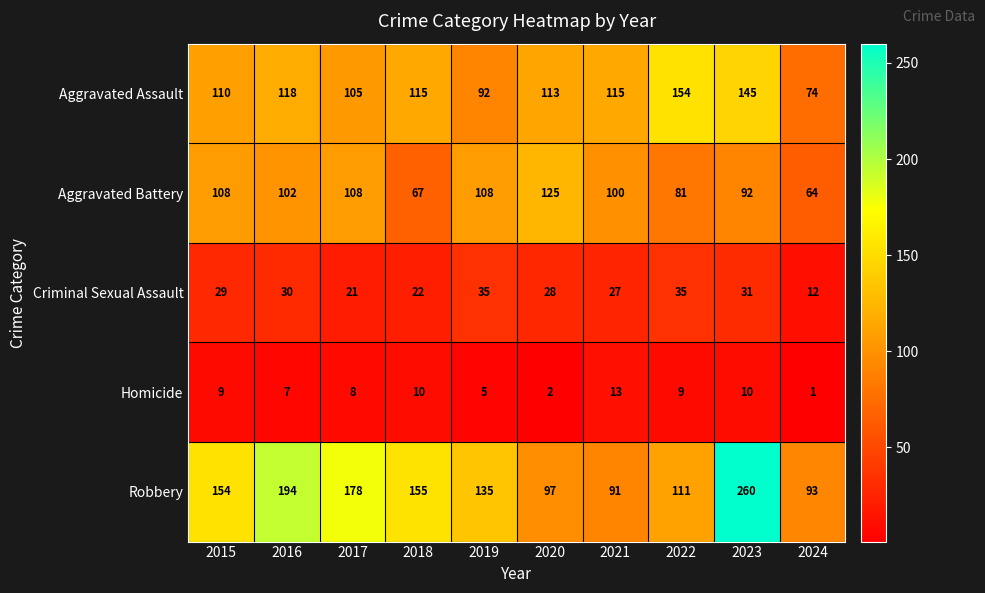

What is the greatest value displayed?

260